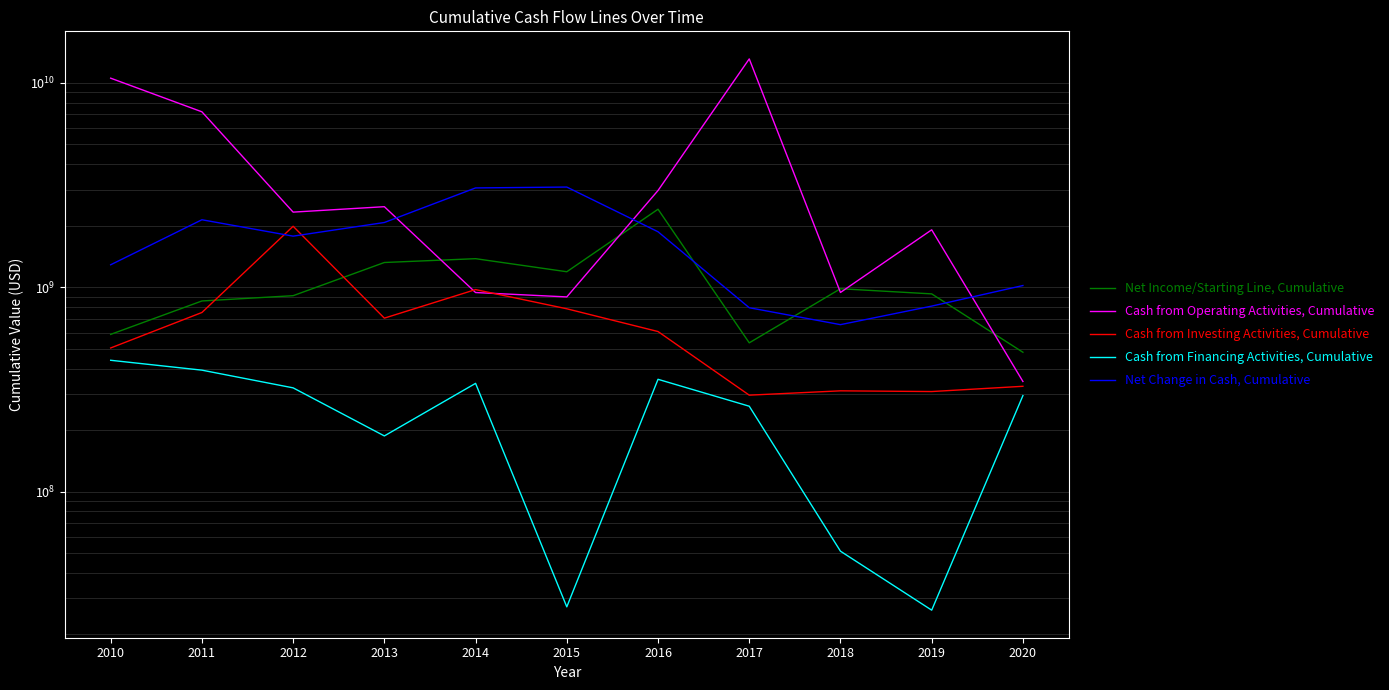

Reading right to left, transcribe all the data shown in this chart.

Net Income/Starting Line, Cumulative: 2020=480400000	2019=927200000	2018=982500000	2017=534200000	2016=2406300000	2015=1189800000	2014=1378400000	2013=1320400000	2012=908500000	2011=856000000	2010=587600000
Cash from Operating Activities, Cumulative: 2020=345700000	2019=1908100000	2018=942100000	2017=13083100000	2016=2971200000	2015=896100000	2014=941300000	2013=2475700000	2012=2328900000	2011=7208800000	2010=10529400000
Cash from Investing Activities, Cumulative: 2020=327400000	2019=308600000	2018=311100000	2017=296300000	2016=606700000	2015=783900000	2014=973200000	2013=705500000	2012=1985900000	2011=751800000	2010=504200000
Cash from Financing Activities, Cumulative: 2020=294800000	2019=26300000	2018=51100000	2017=261600000	2016=354200000	2015=27300000	2014=338400000	2013=187200000	2012=321700000	2011=392700000	2010=438900000
Net Change in Cash, Cumulative: 2020=1018600000	2019=807900000	2018=655600000	2017=793300000	2016=1866800000	2015=3088700000	2014=3058300000	2013=2071800000	2012=1776600000	2011=2136900000	2010=1286900000